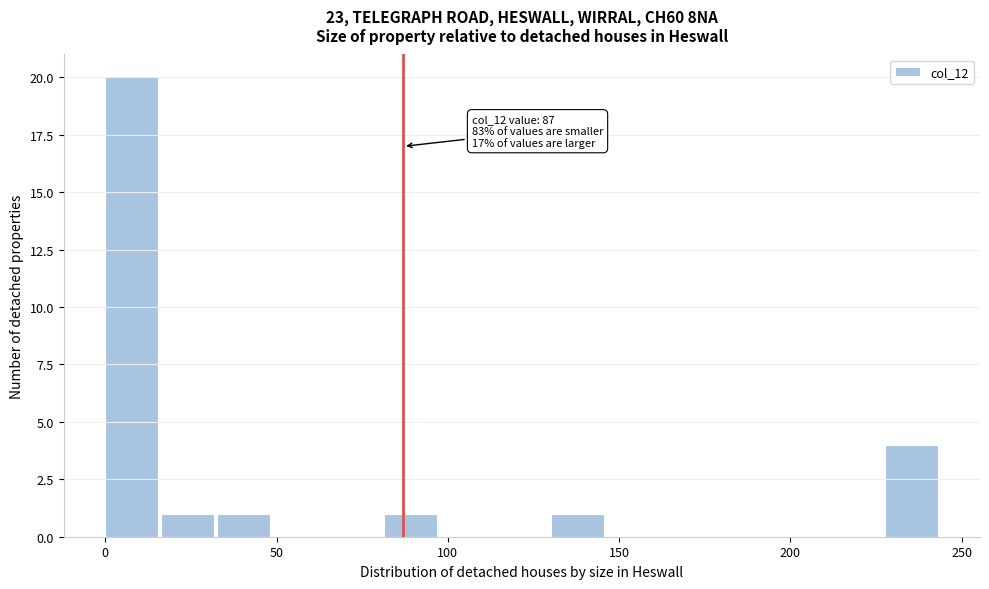

Read against the x-axis, roughly where is the centre of the tallest bar?

10